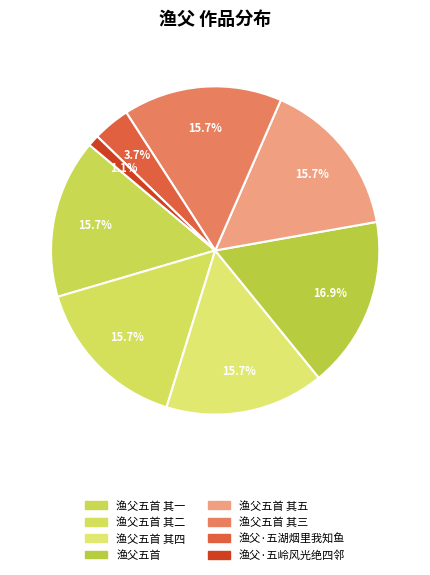

What is the total percentage of 渔父五首 其四 and 渔父·五湖烟里我知鱼?

19.3%